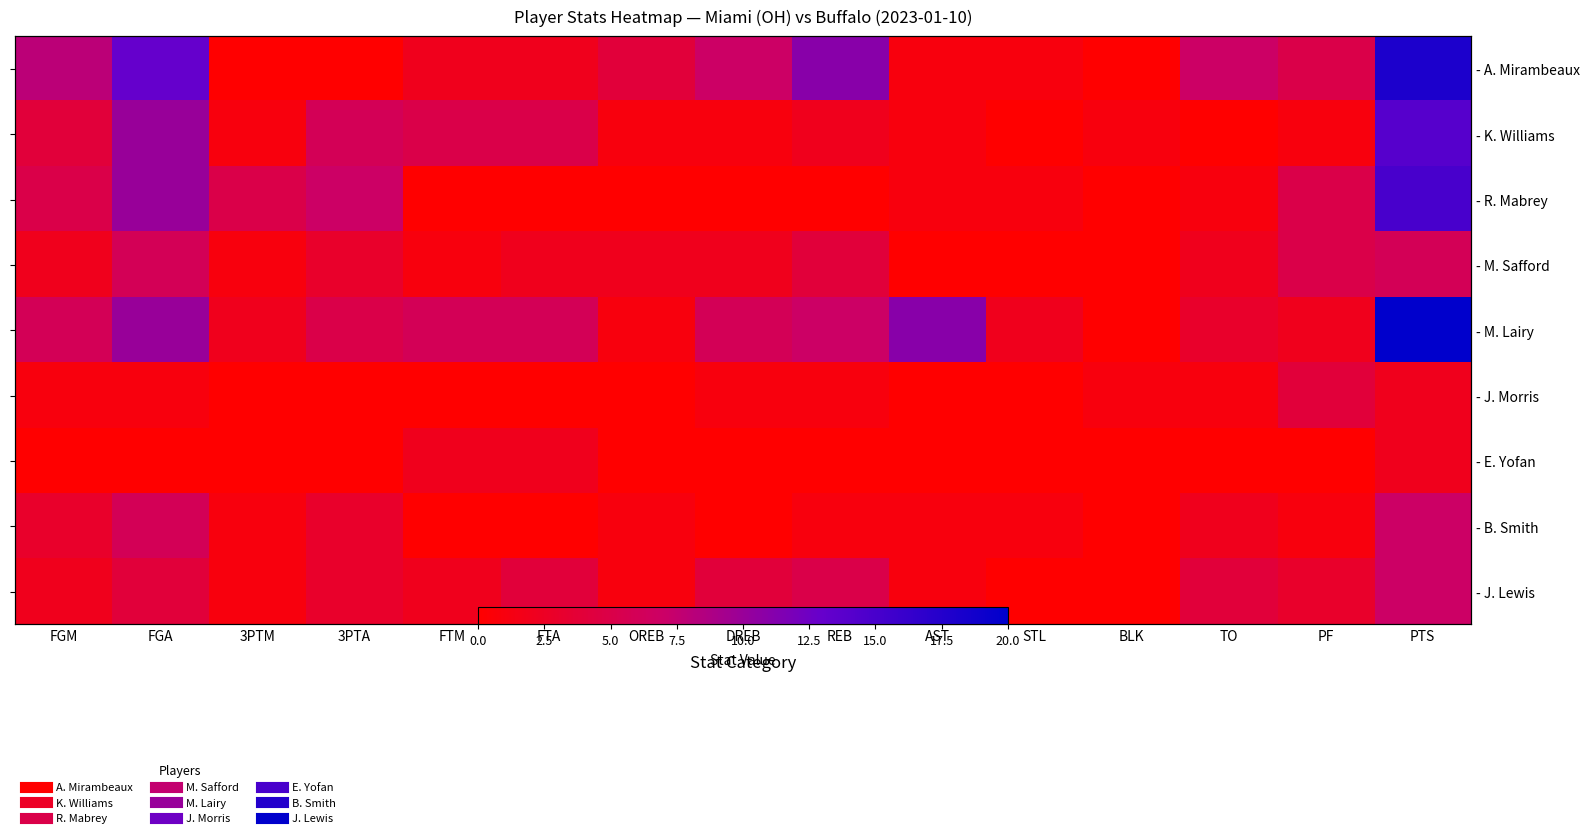

Where does the - M. Lairy series first go above 6?

FGA